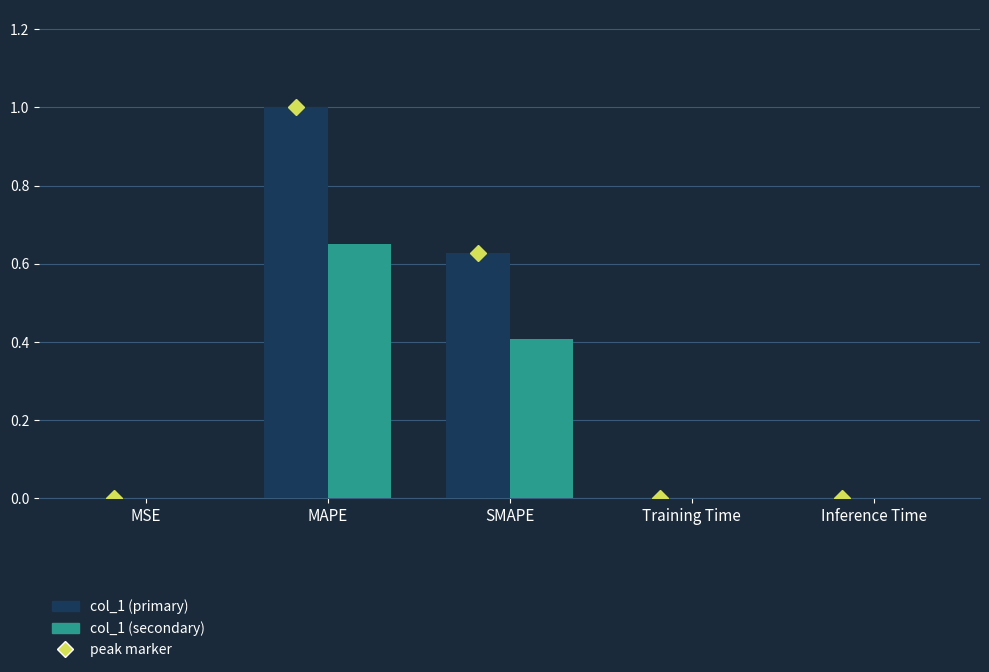

How many series are shown in this chart?

2